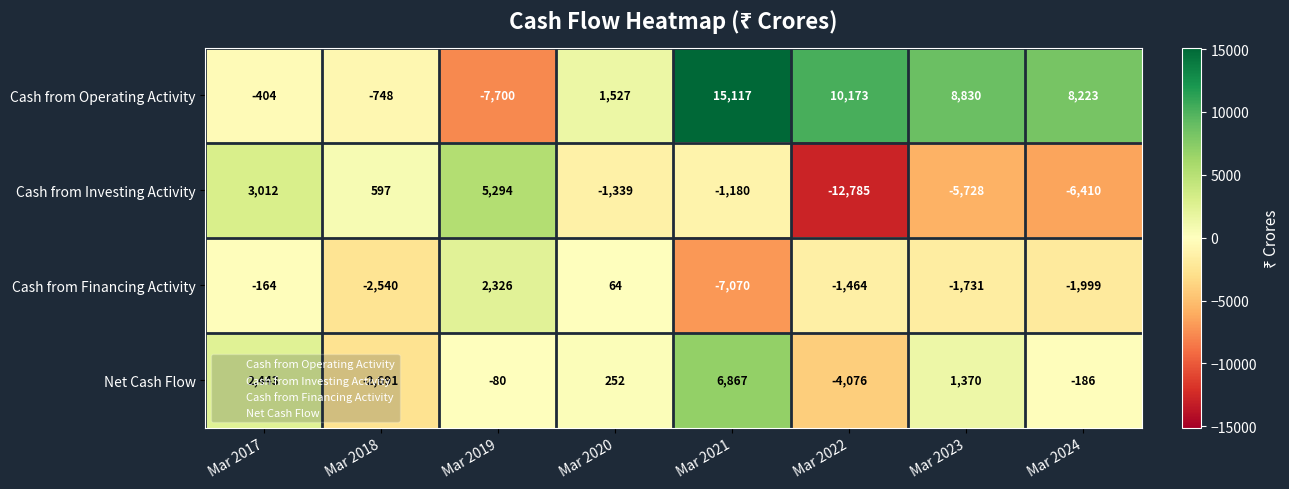

Rank the categories by Cash from Operating Activity value from lowest to highest.

Mar 2019, Mar 2018, Mar 2017, Mar 2020, Mar 2024, Mar 2023, Mar 2022, Mar 2021